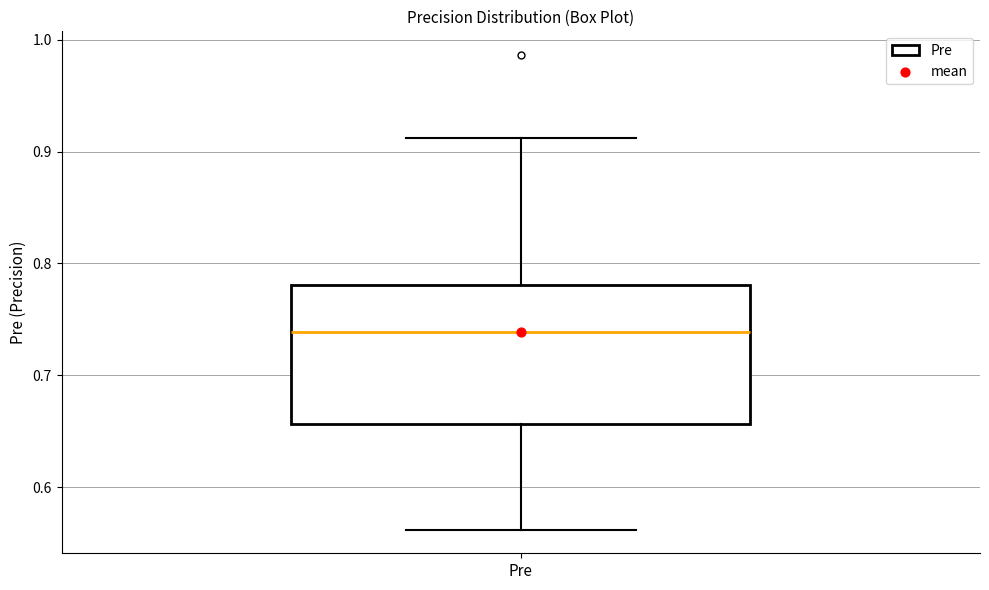

Transcribe this box plot: give where the median line is, the range the box spans, and where the two whiskers end, as read against the y-axis. The values are not printed on the chart, so give them approximately, as read against the axis.

median 0.74, box 0.66 to 0.78, whiskers 0.56 to 0.91